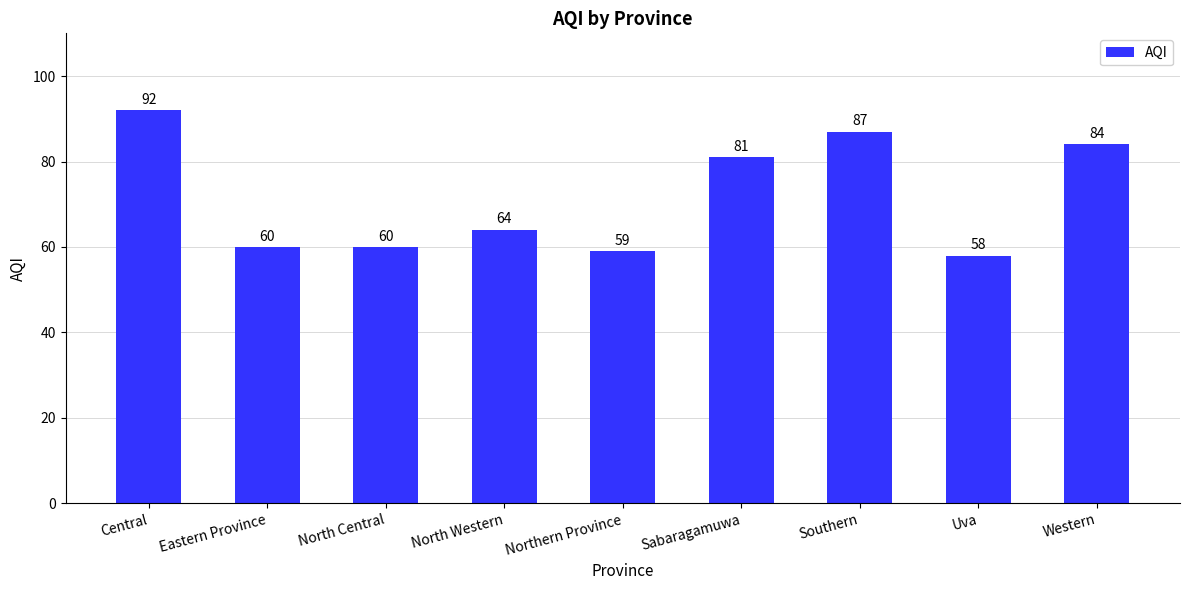

Which label corresponds to the smallest value in the chart?

Uva